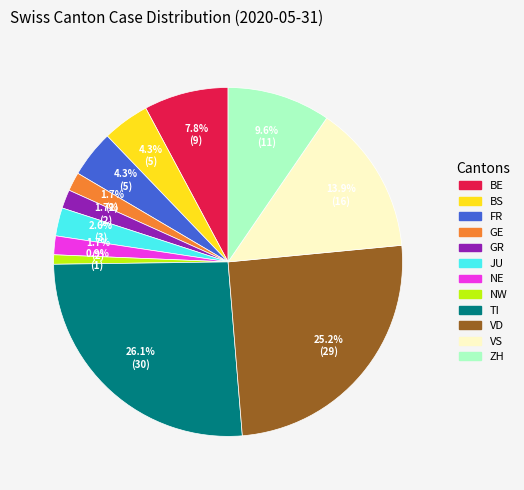

Does any single category account for the majority?

No